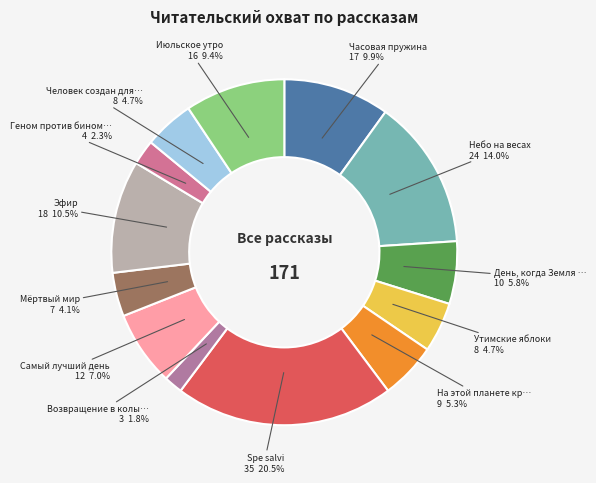

Count the number of slices in the pie.

13